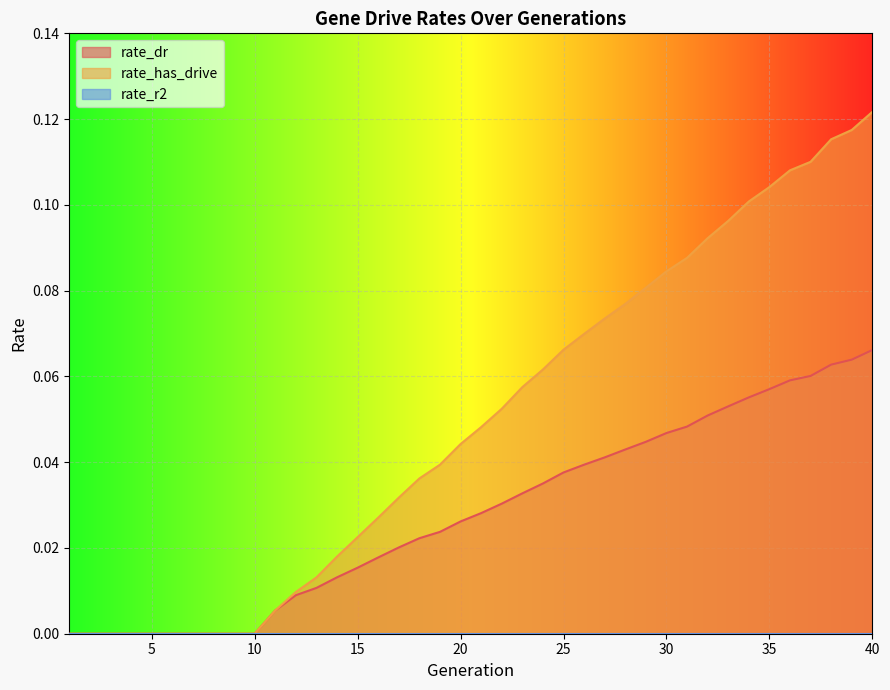

At 36, list the series in order from smallest to largest.

rate_dr, rate_has_drive